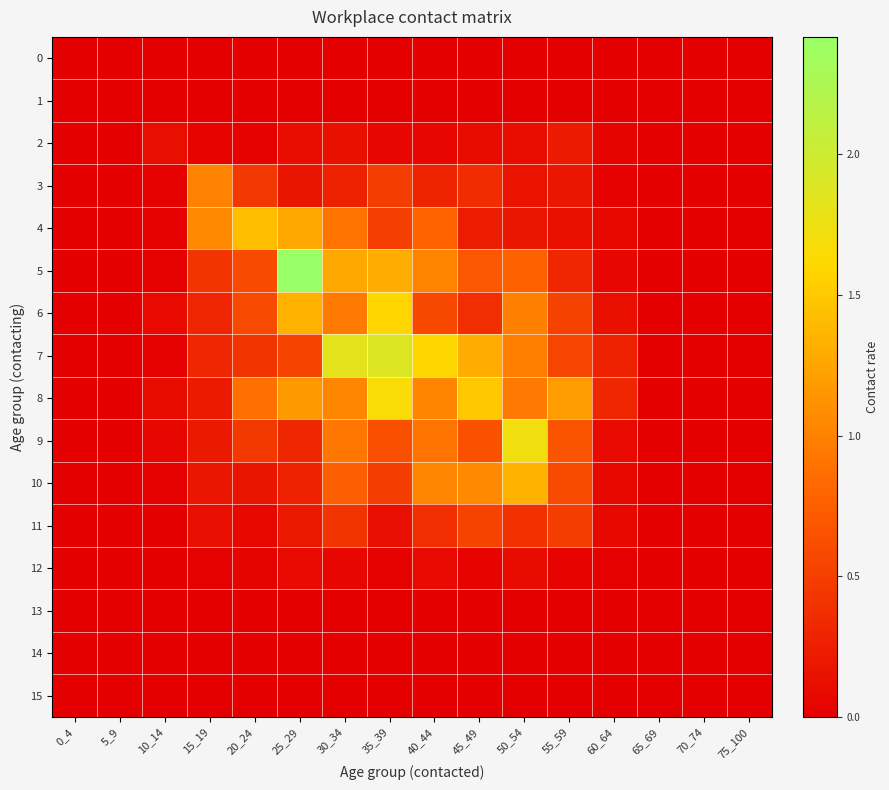

At which category is the sum across all series the highest?

35_39